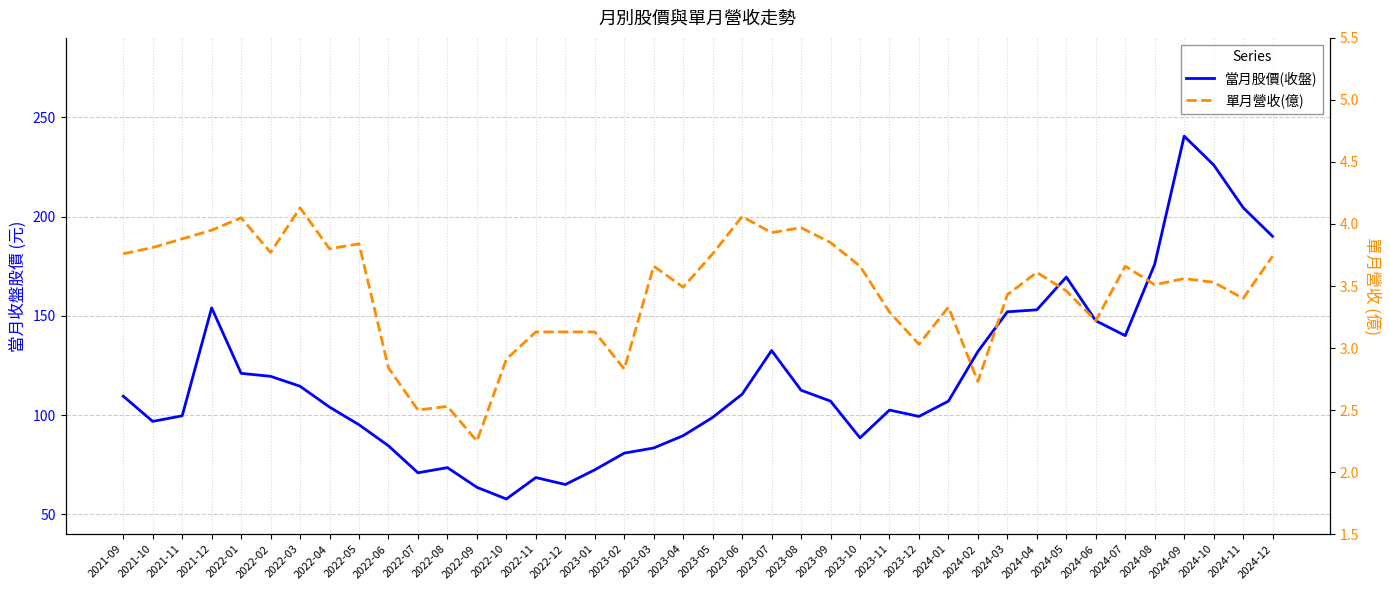

At which label is 單月營收(億) closest to 3?

2023-12